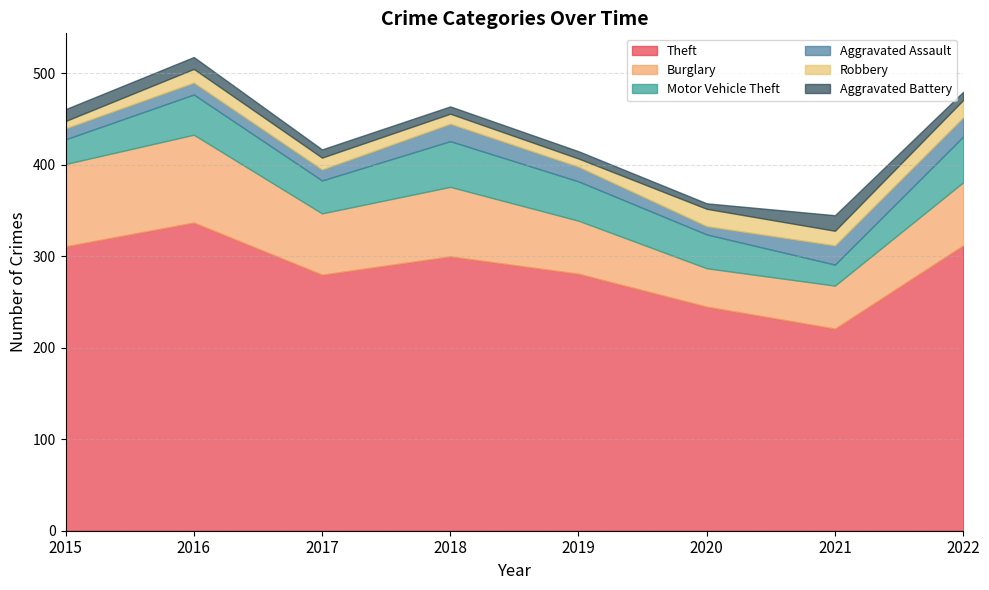

The value of Burglary at 2022 is 69. True or false?

True